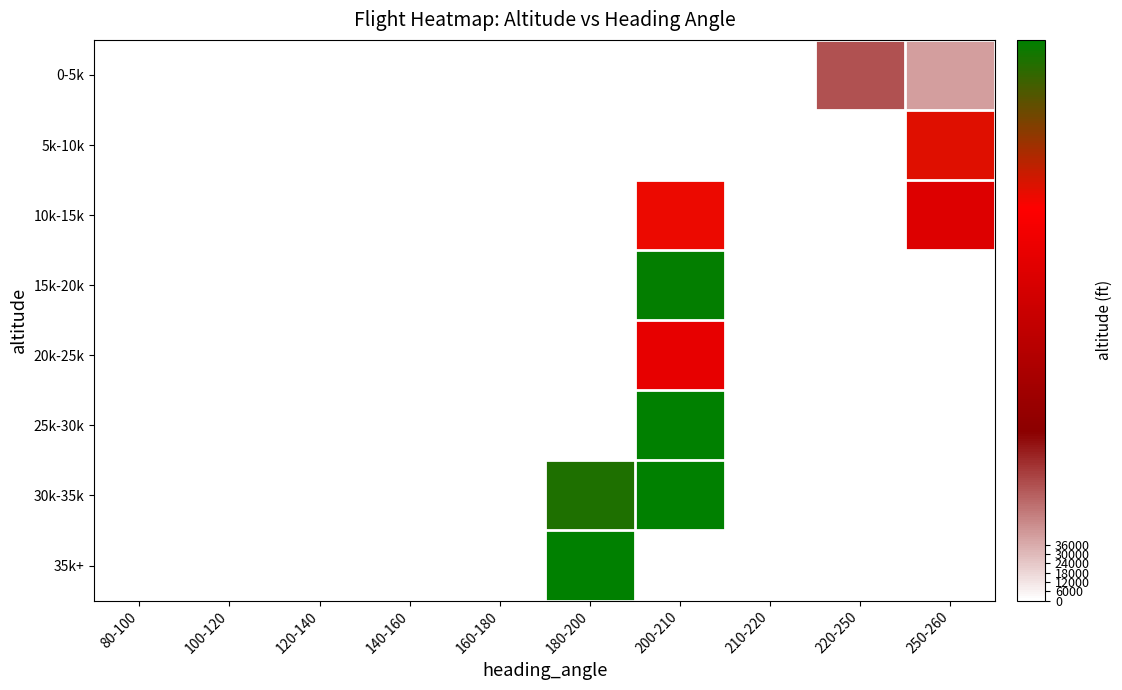

What is the difference between the maximum and minimum values in the 0-5k series?

7399.0